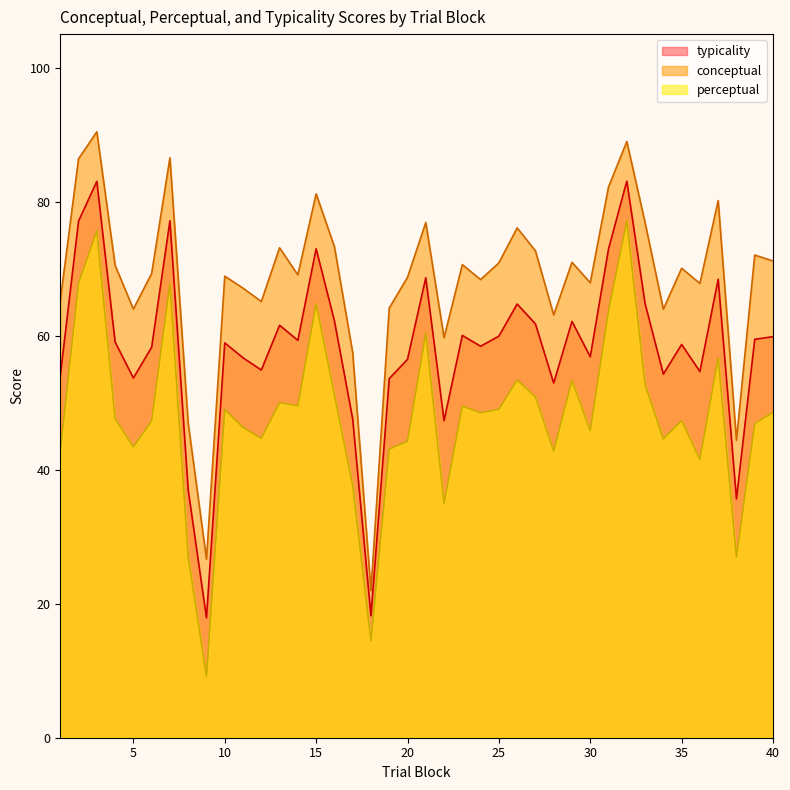

What is the sum of all conceptual values?

2730.5